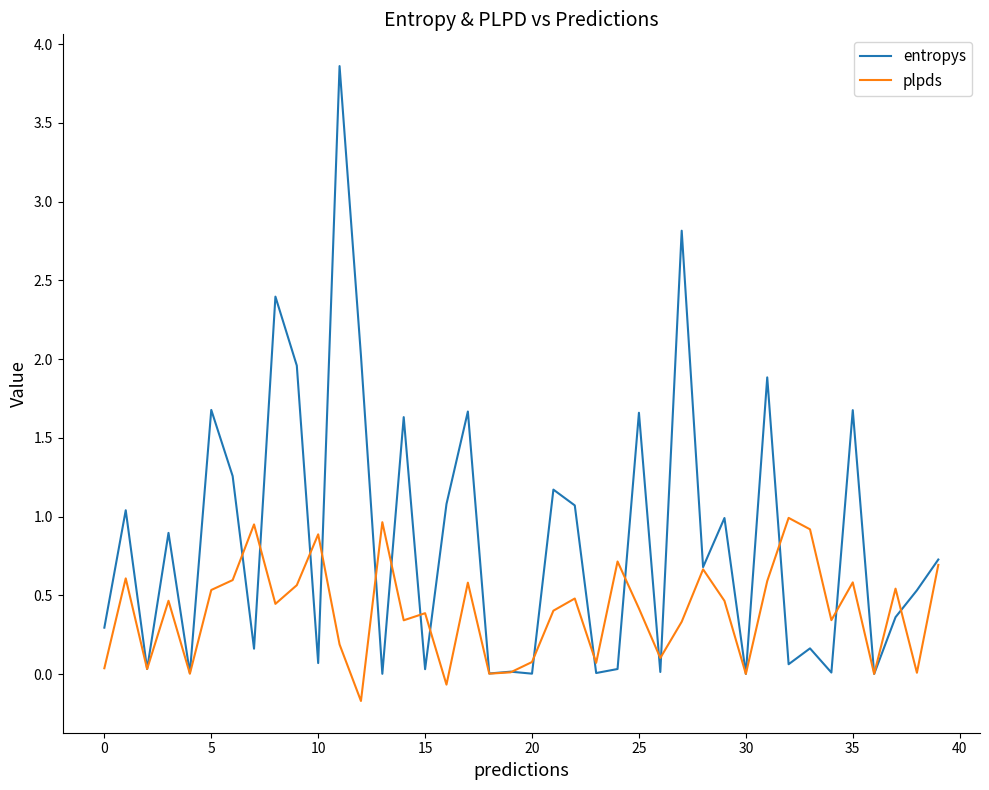

Which series has the largest total across all categories?

entropys